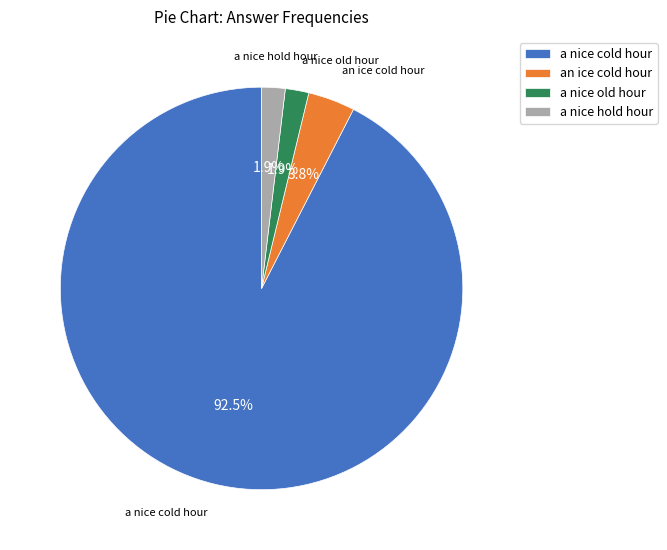

Which slice represents more than half of the pie?

a nice cold hour